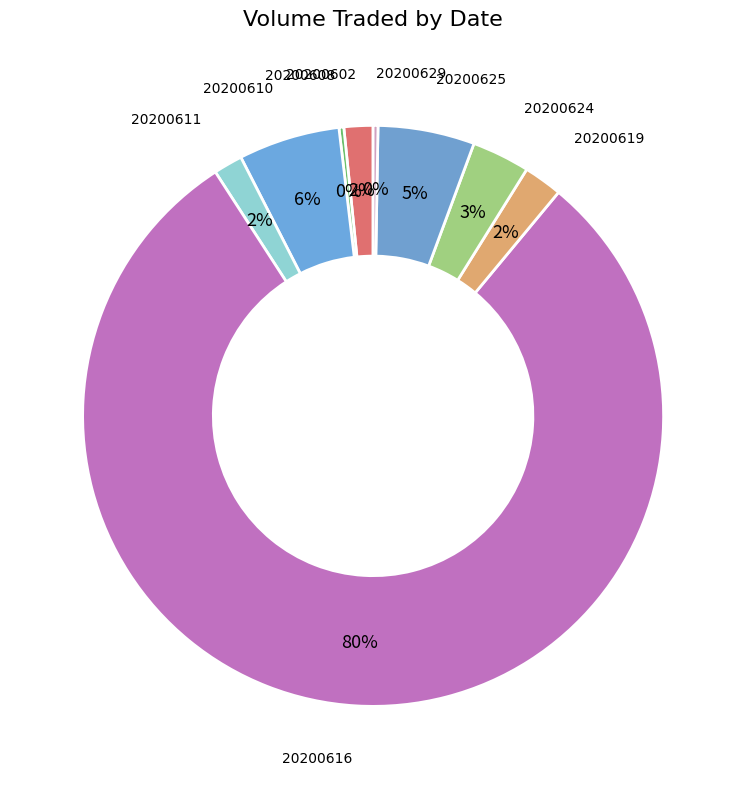

What is the smallest slice in the pie chart?

20200608